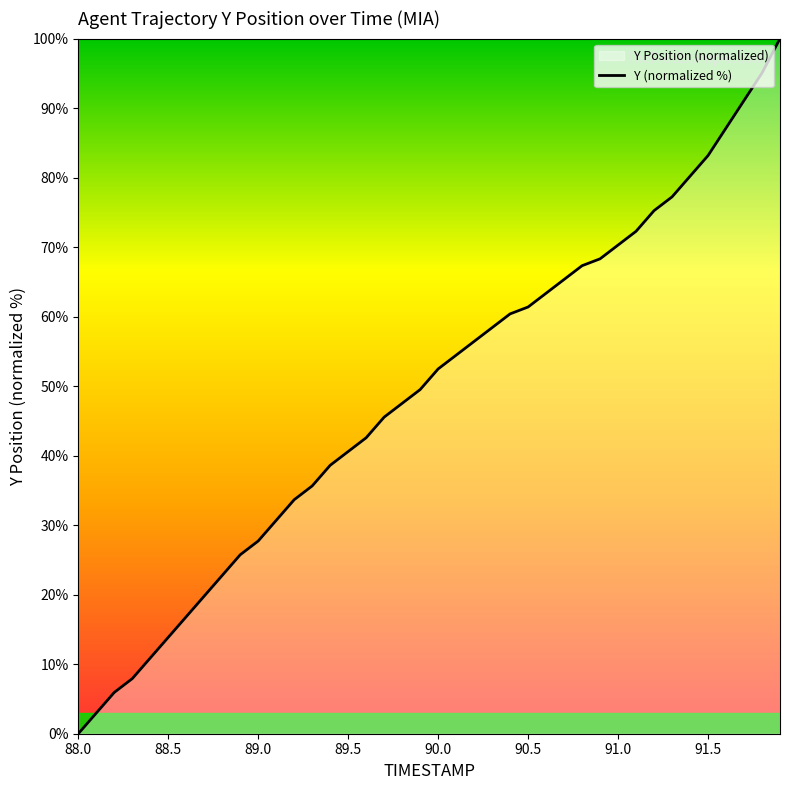

Is it true that the value at 90.5 is 61.4?

True